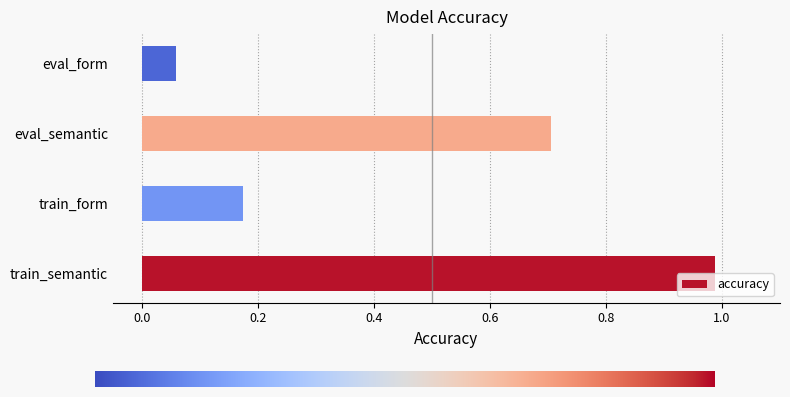

Is it true that the value at eval_semantic is 0.3?

False